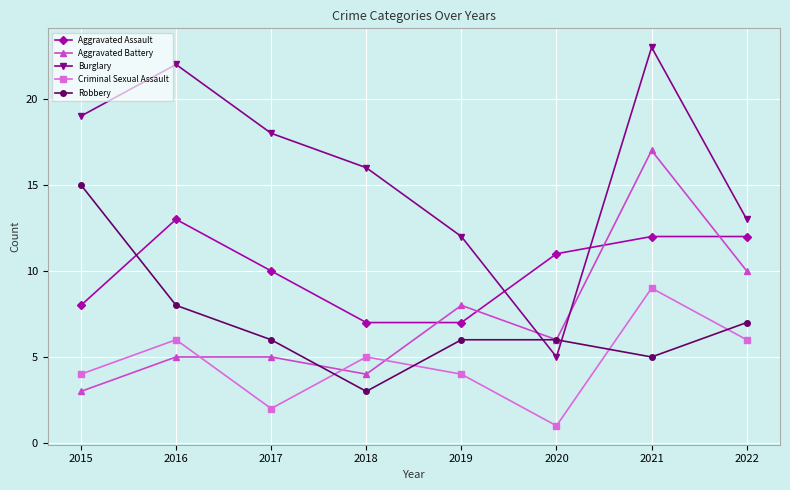

What is the value of the Aggravated Battery point at the 6th from the left?

6